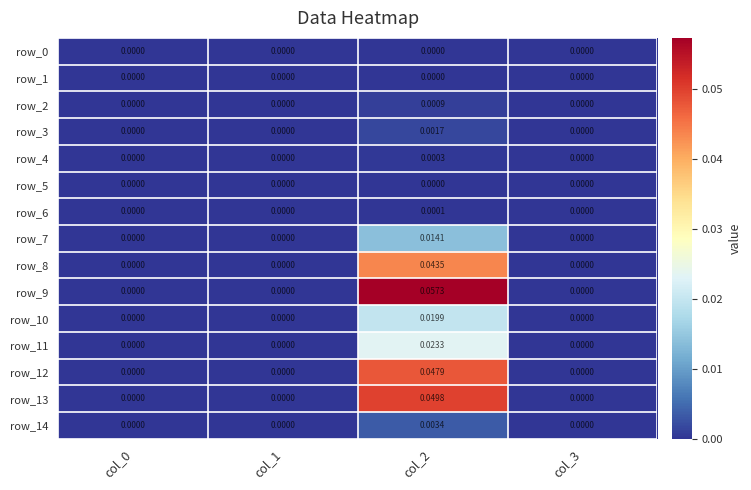

Rank the categories by row_4 value from highest to lowest.

col_2, col_0, col_1, col_3